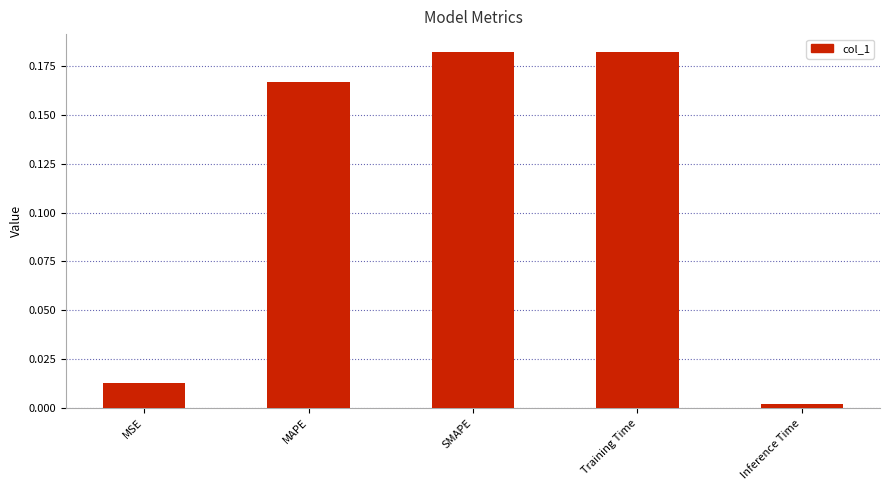

What is the sum of the values at MAPE and SMAPE?

0.3